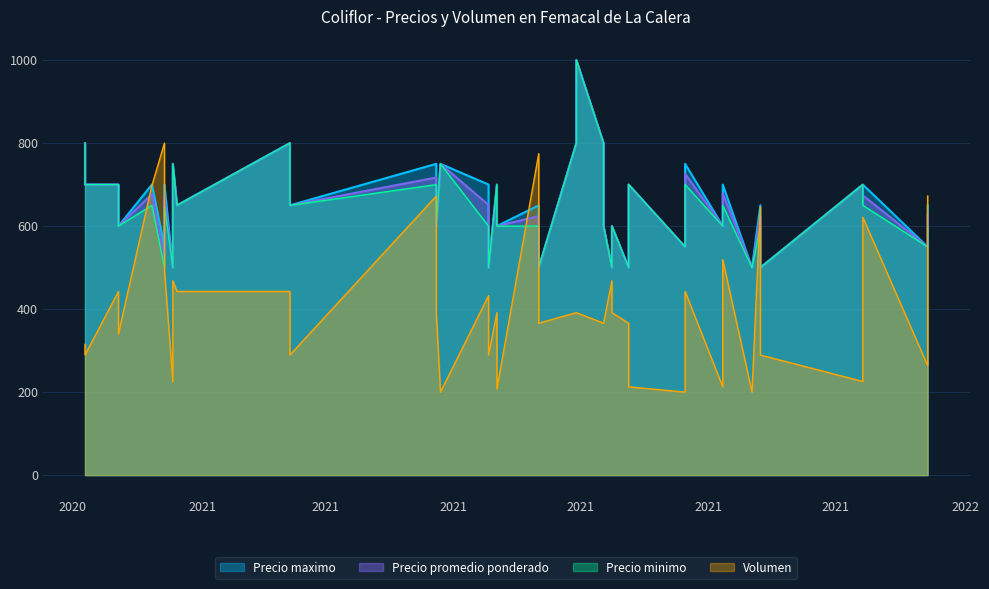

The value of Precio maximo at 2021-01-18 is 750.0. True or false?

True